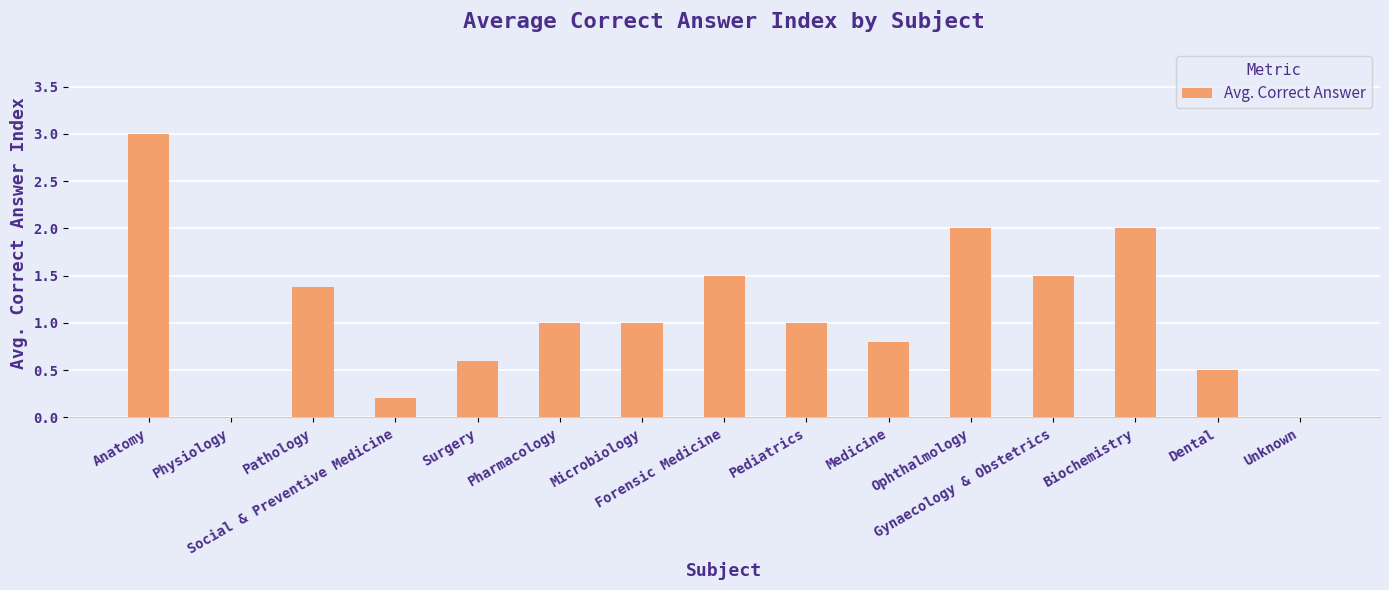

What is the sum of all values?

16.5